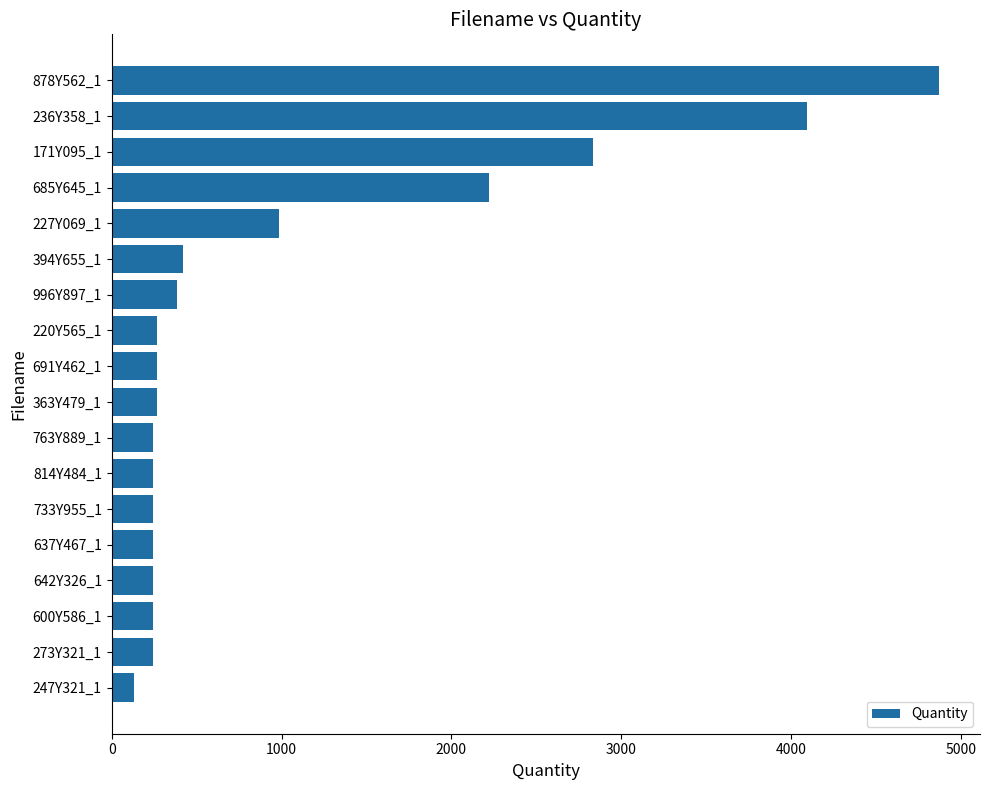

Where is the data nearest to the value 2500?

685Y645_1